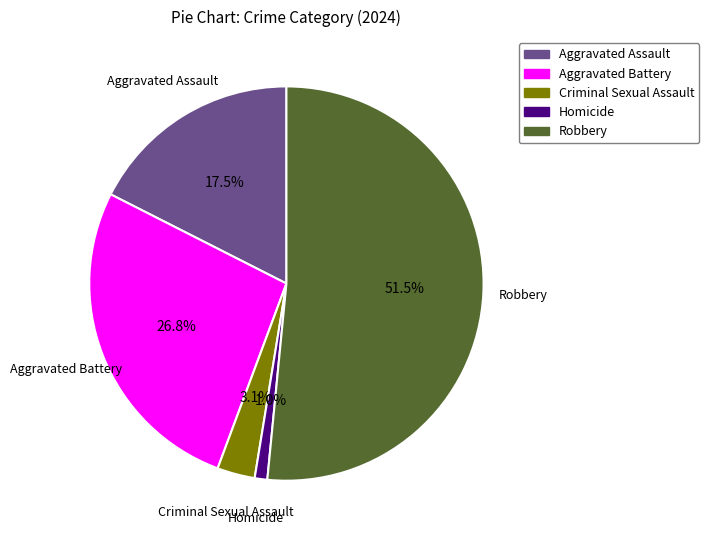

Rank the categories by value from highest to lowest.

Robbery, Aggravated Battery, Aggravated Assault, Criminal Sexual Assault, Homicide